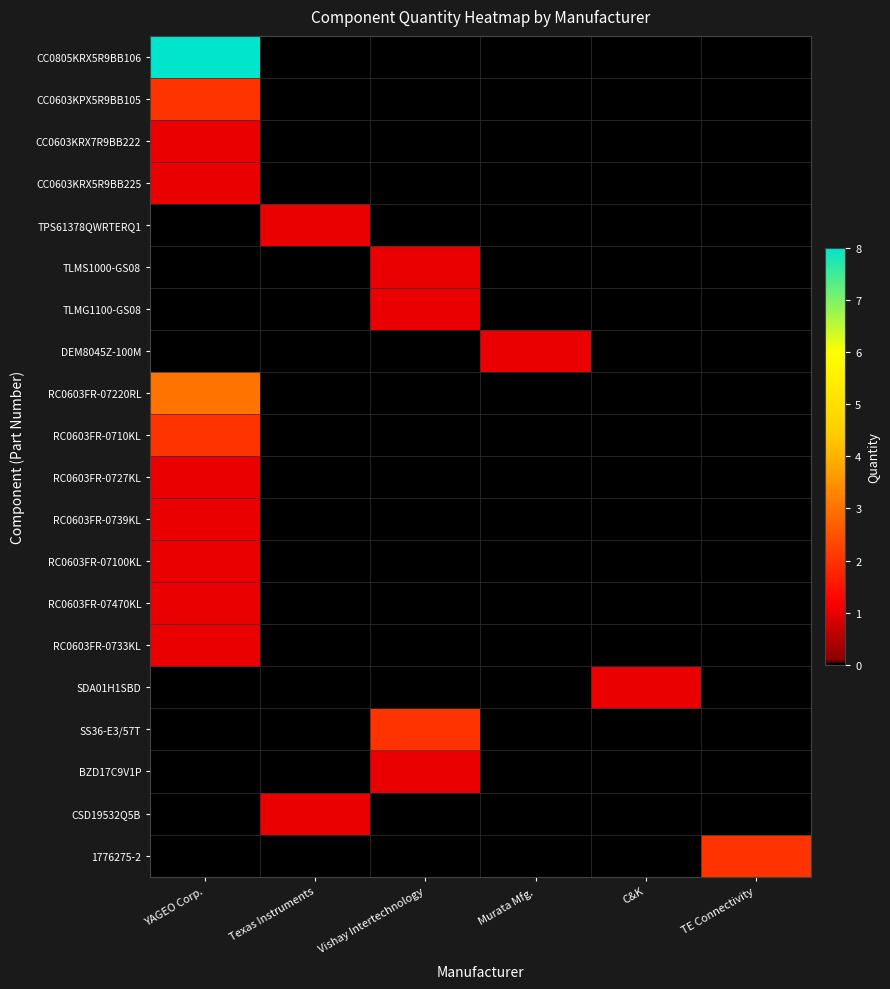

Which series has the largest range (max minus min)?

CC0805KRX5R9BB106